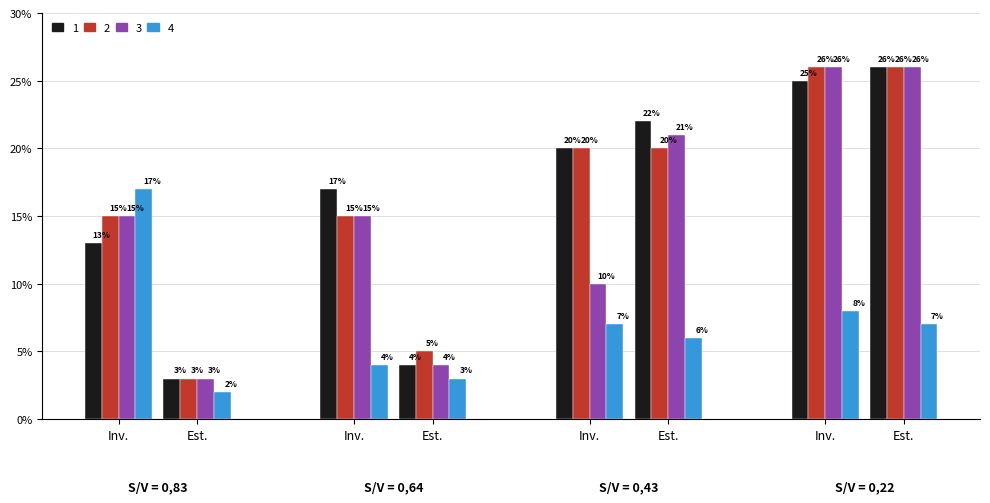

What is the maximum value for 1?

26